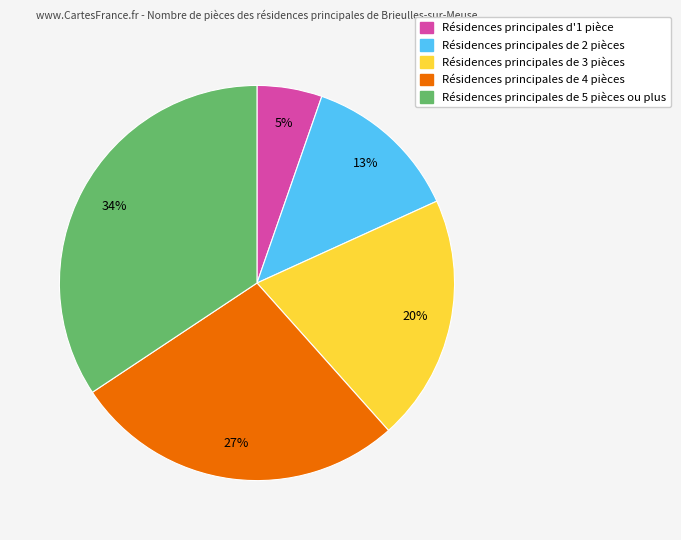

Does any single category account for the majority?

No